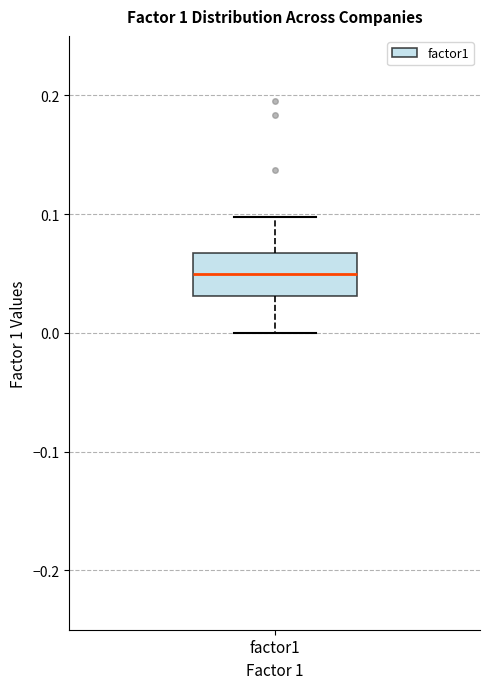

Where does the upper whisker of the box for factor1 end on the y-axis? The values are not printed on the chart, so give them approximately, as read against the axis.

0.10